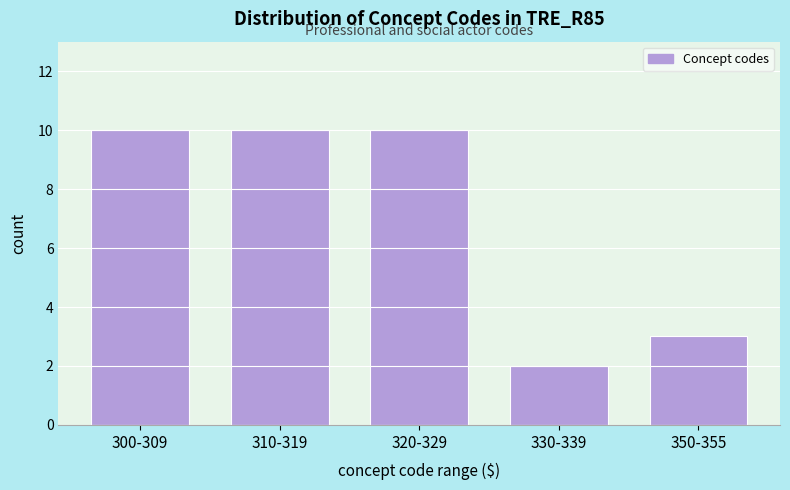

Reading left to right, extract all data points from this chart.

10	10	10	2	3